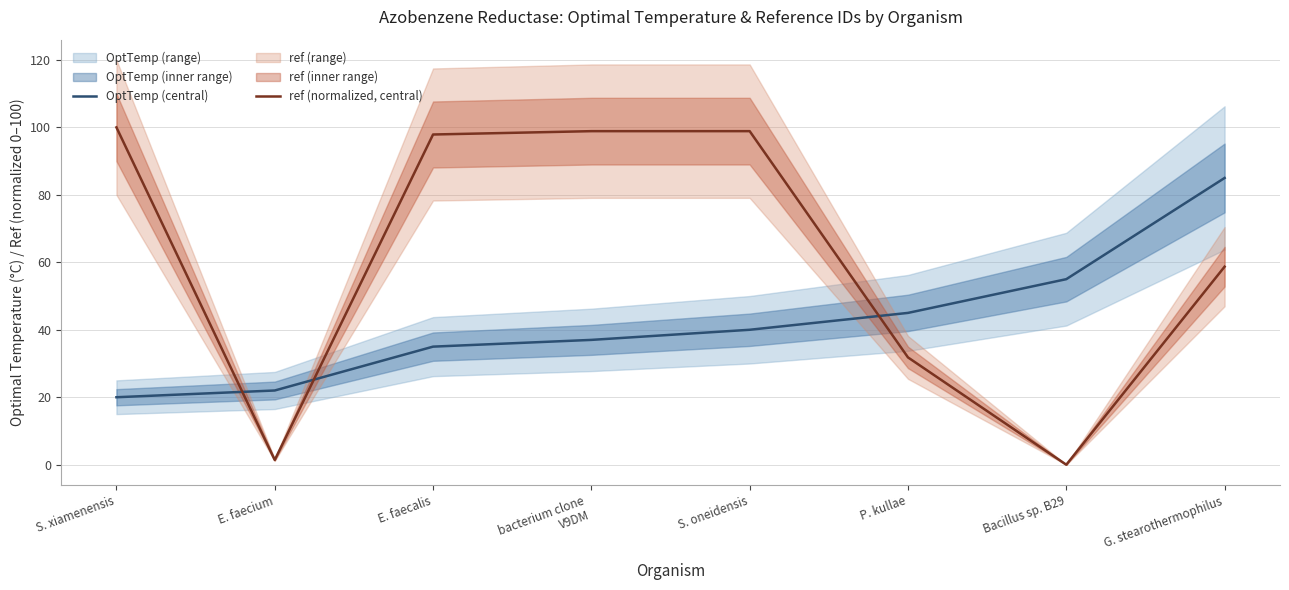

How many data points in OptTemp (central) are less than 40?

4